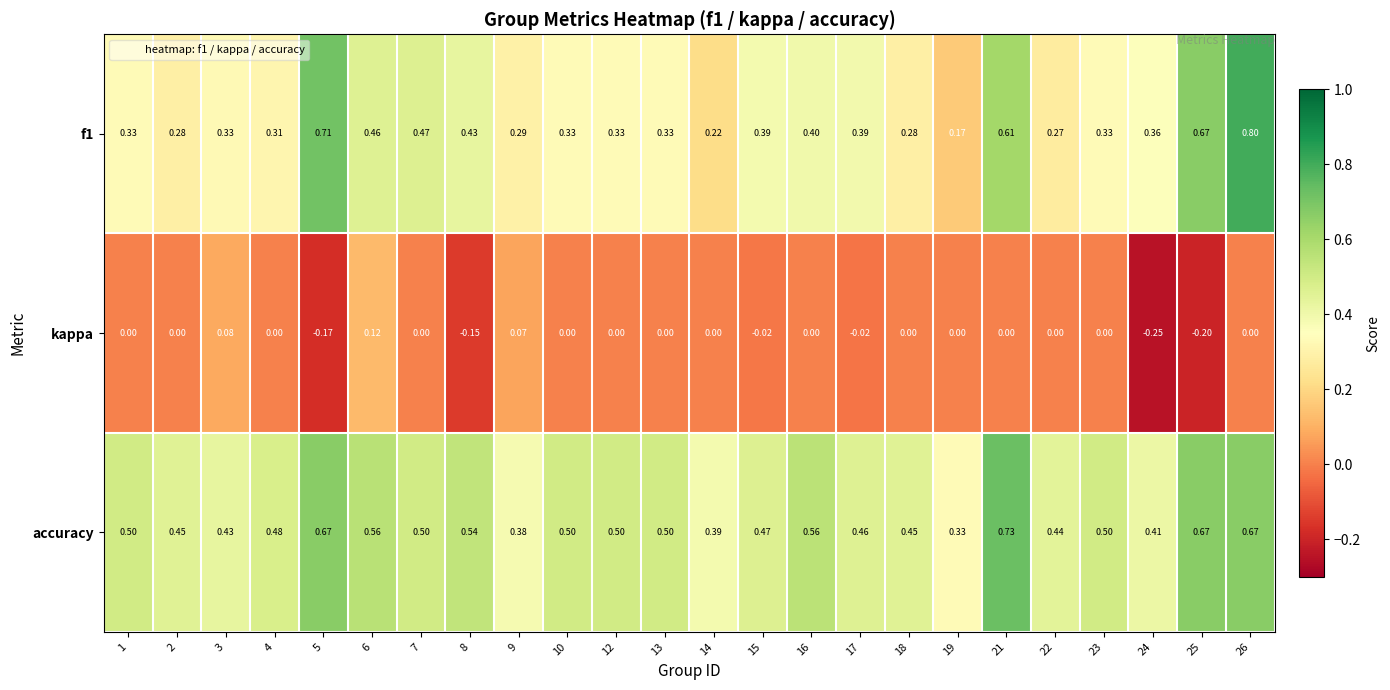

Which series has the largest total across all categories?

accuracy